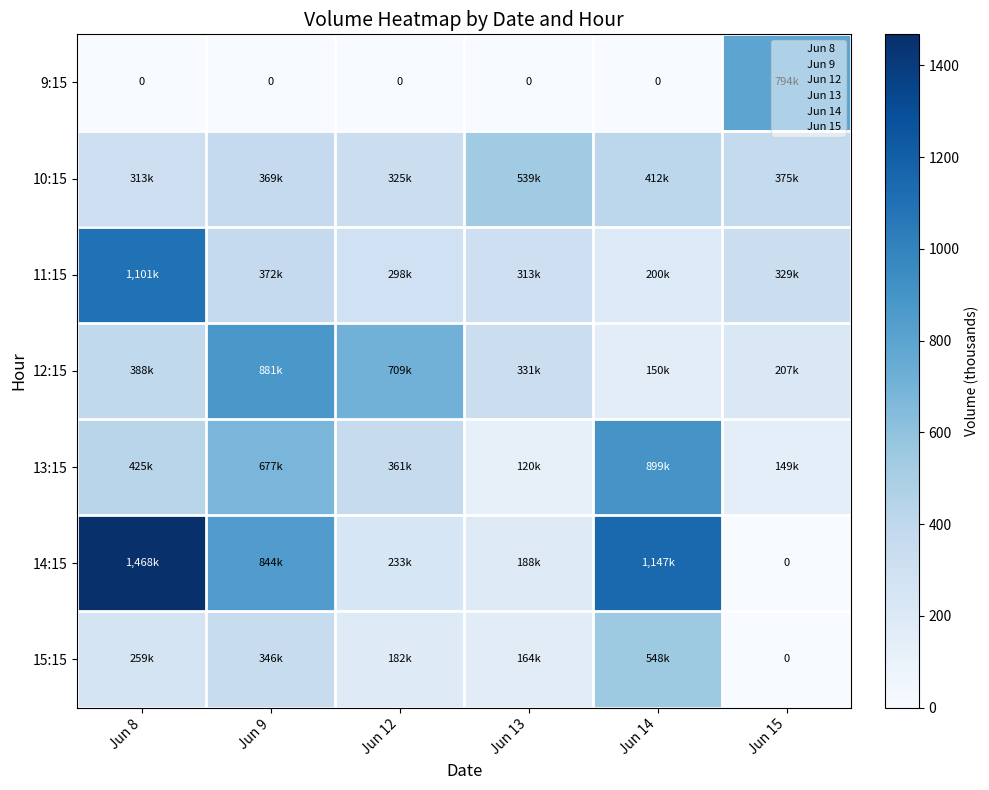

Which has a higher value, Jun 9 or Jun 15?

Jun 15